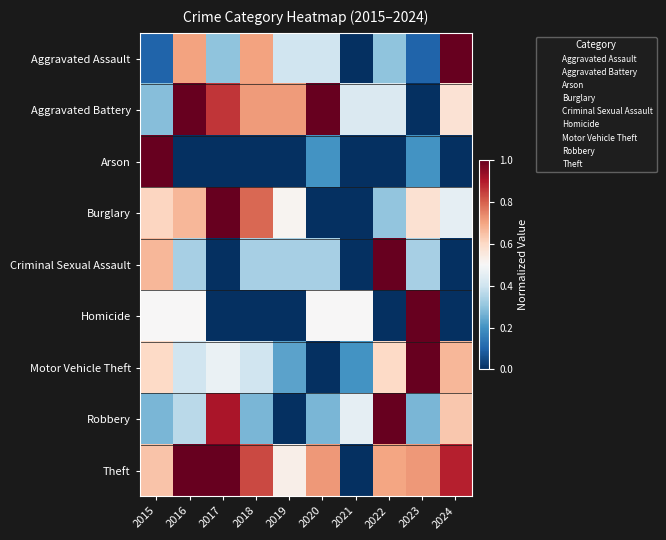

Reading left to right, extract all data points from this chart.

Aggravated Assault: 2015=0.1	2016=0.7	2017=0.3	2018=0.7	2019=0.4	2020=0.4	2021=0.0	2022=0.3	2023=0.1	2024=1.0
Aggravated Battery: 2015=0.3	2016=1.0	2017=0.9	2018=0.7	2019=0.7	2020=1.0	2021=0.4	2022=0.4	2023=0.0	2024=0.6
Arson: 2015=1.0	2016=0.0	2017=0.0	2018=0.0	2019=0.0	2020=0.2	2021=0.0	2022=0.0	2023=0.2	2024=0.0
Burglary: 2015=0.6	2016=0.7	2017=1.0	2018=0.8	2019=0.5	2020=0.0	2021=0.0	2022=0.3	2023=0.6	2024=0.5
Criminal Sexual Assault: 2015=0.7	2016=0.3	2017=0.0	2018=0.3	2019=0.3	2020=0.3	2021=0.0	2022=1.0	2023=0.3	2024=0.0
Homicide: 2015=0.5	2016=0.5	2017=0.0	2018=0.0	2019=0.0	2020=0.5	2021=0.5	2022=0.0	2023=1.0	2024=0.0
Motor Vehicle Theft: 2015=0.6	2016=0.4	2017=0.5	2018=0.4	2019=0.2	2020=0.0	2021=0.2	2022=0.6	2023=1.0	2024=0.7
Robbery: 2015=0.3	2016=0.4	2017=0.9	2018=0.3	2019=0.0	2020=0.3	2021=0.5	2022=1.0	2023=0.3	2024=0.6
Theft: 2015=0.6	2016=1.0	2017=1.0	2018=0.8	2019=0.5	2020=0.7	2021=0.0	2022=0.7	2023=0.7	2024=0.9